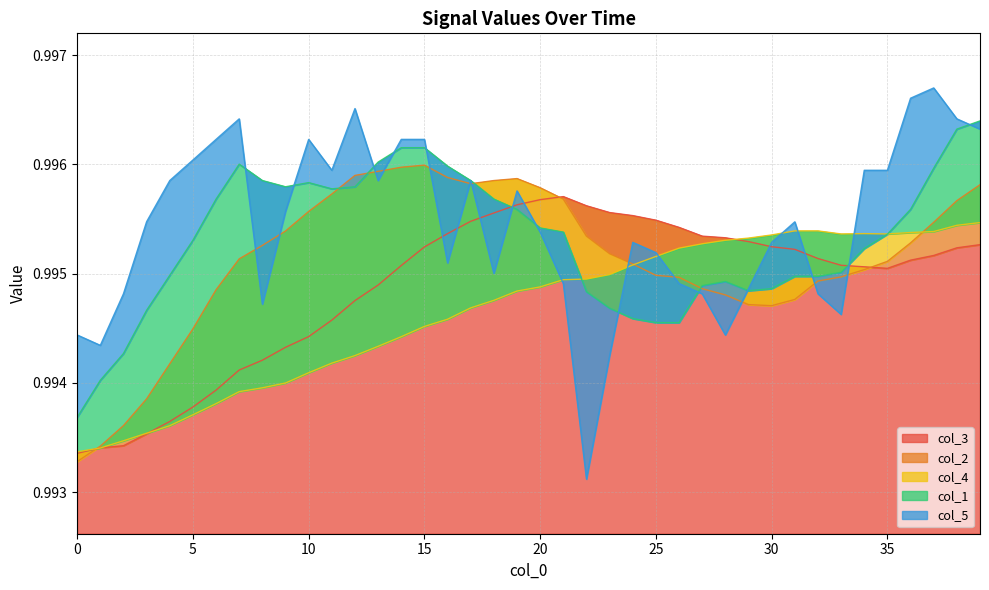

Is it true that col_5 equals 0.4 at 37?

False